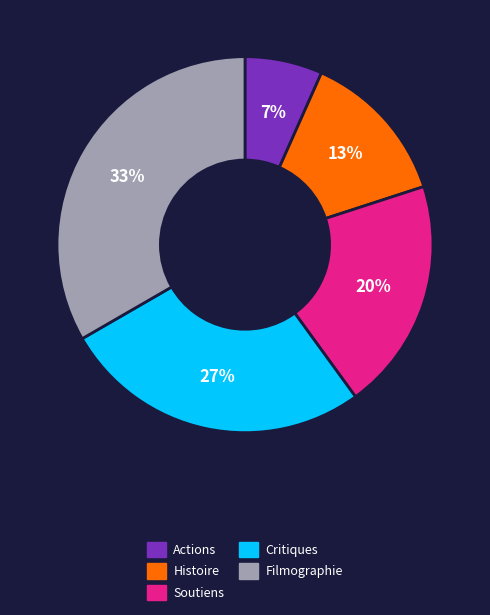

True or false: Histoire accounts for 6% of the total.

False